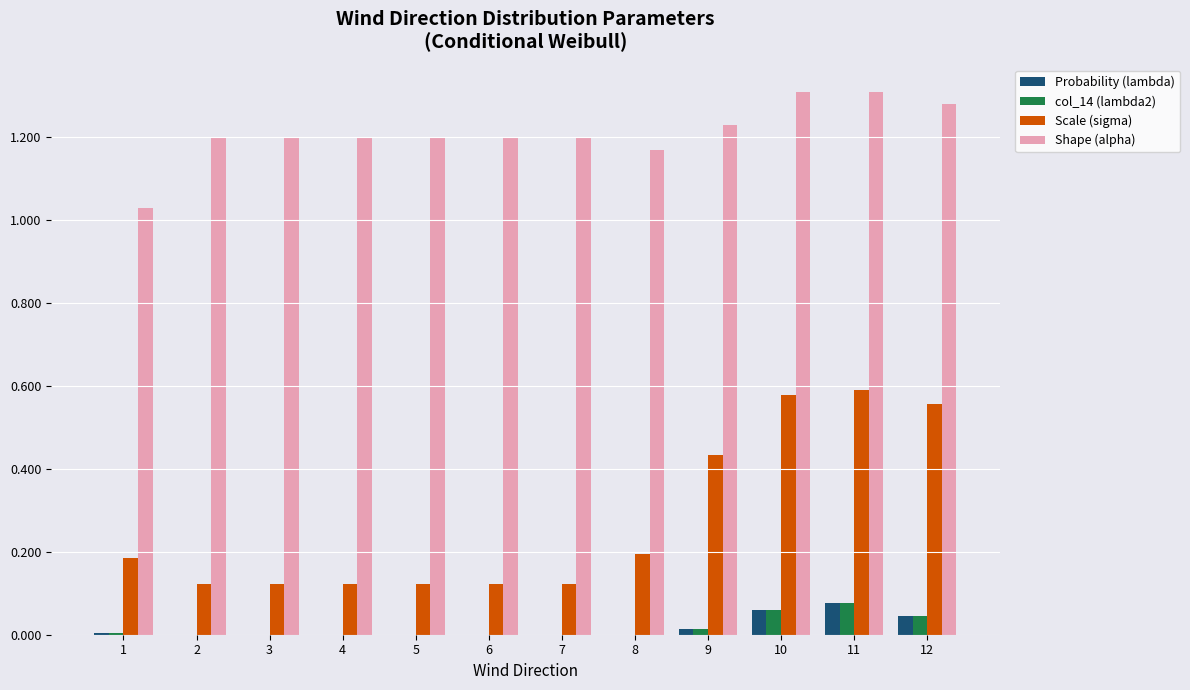

True or false: Scale (sigma) has a value of 0.9 at 12.

False